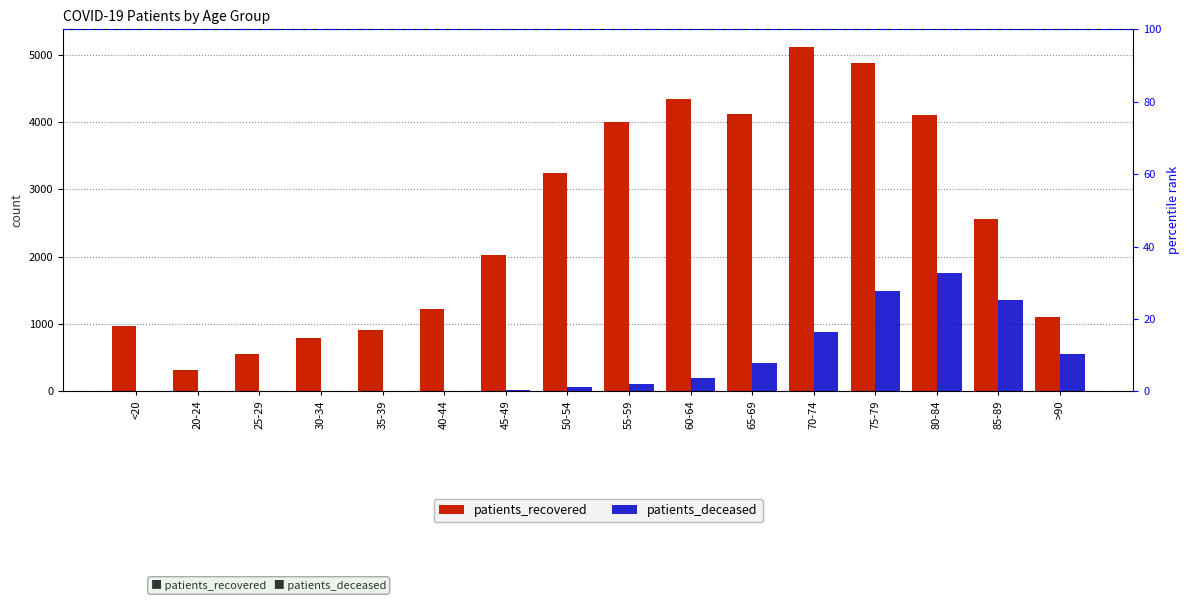

Rank the series at 75-79 from lowest to highest value.

patients_deceased, patients_recovered